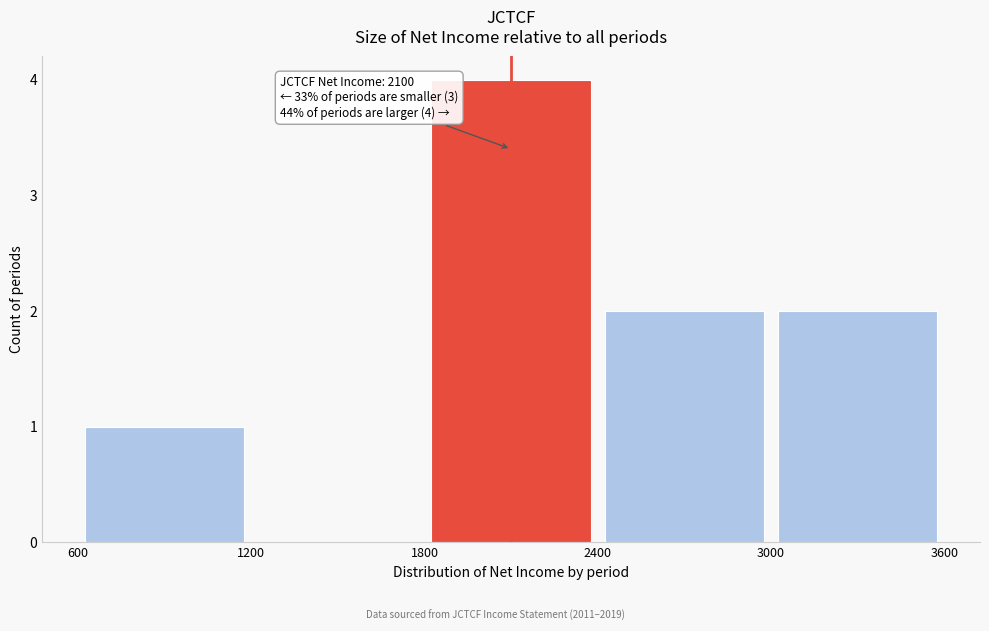

Over which range of the x-axis is the bar tallest?

1800 to 2400